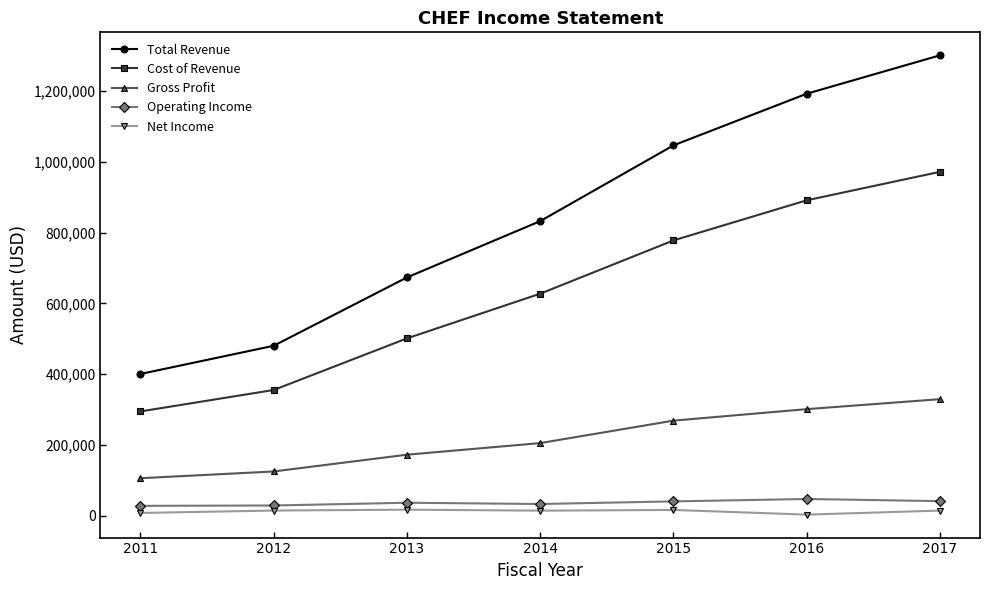

At 2014, list the series in order from smallest to largest.

Net Income, Operating Income, Gross Profit, Cost of Revenue, Total Revenue